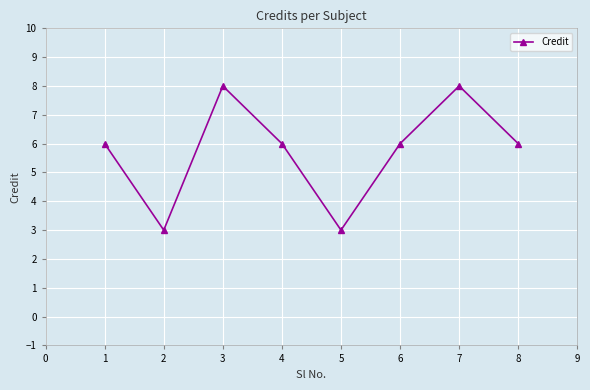

What is the approximate value at 6?

6